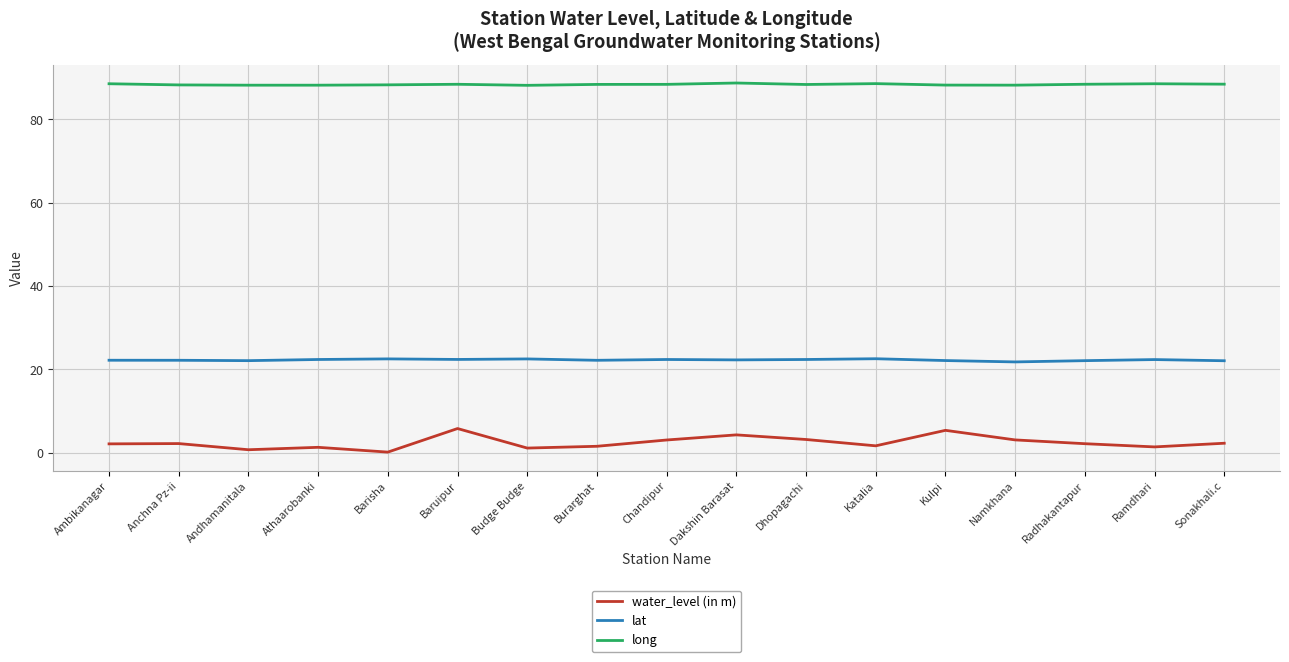

Which series has the largest total across all categories?

long